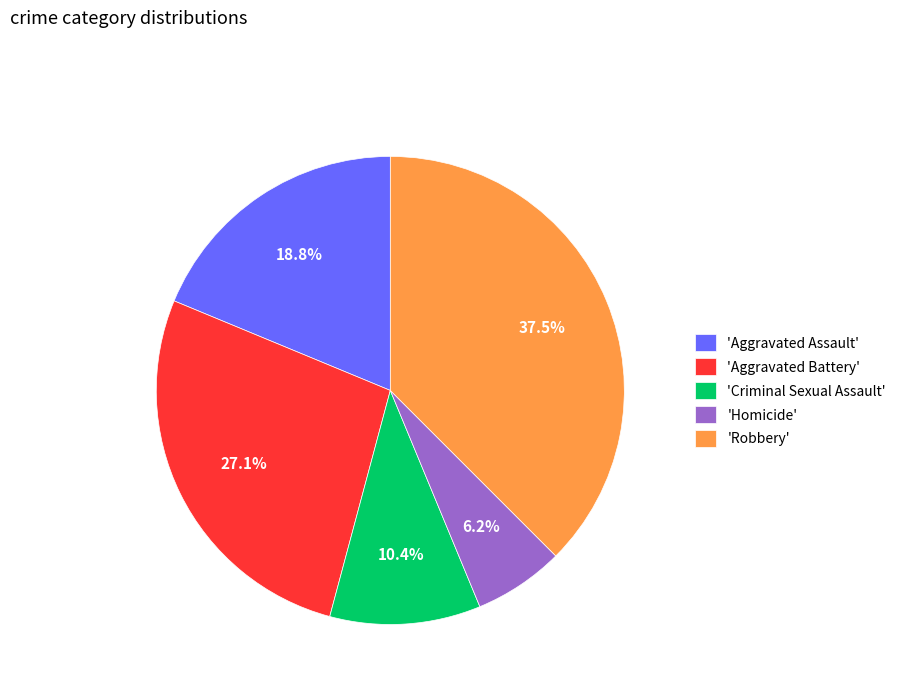

Rank the categories by value from highest to lowest.

'Robbery', 'Aggravated Battery', 'Aggravated Assault', 'Criminal Sexual Assault', 'Homicide'